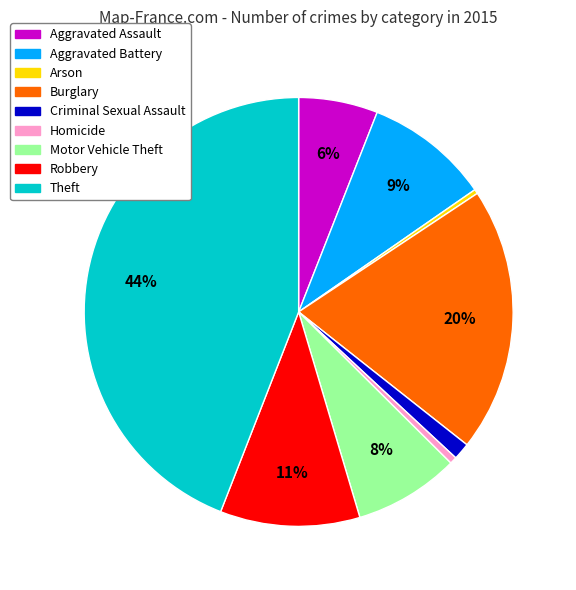

Which slice is the largest?

Theft